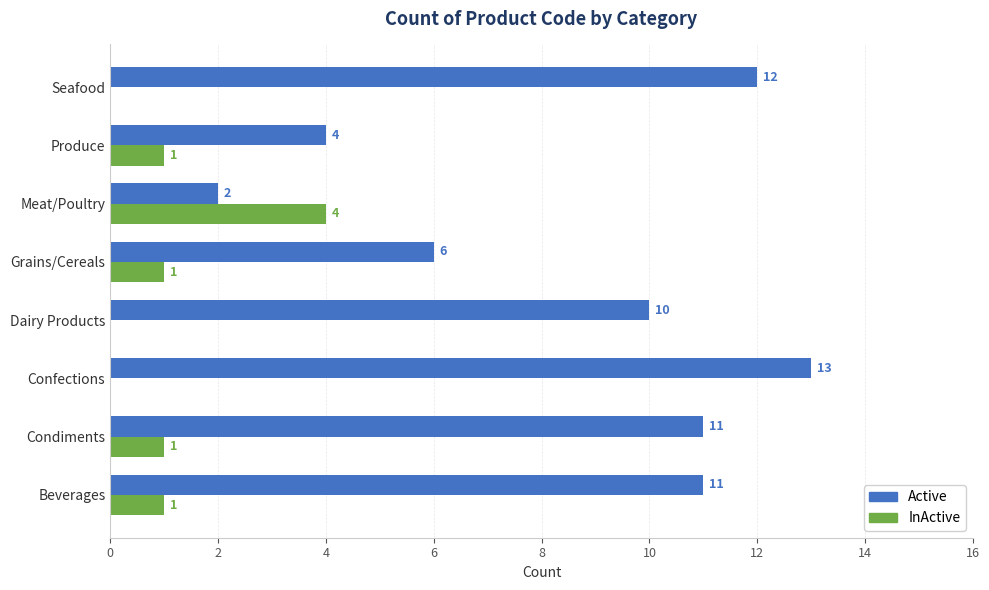

What is the sum of the Active values at Beverages and Dairy Products?

21